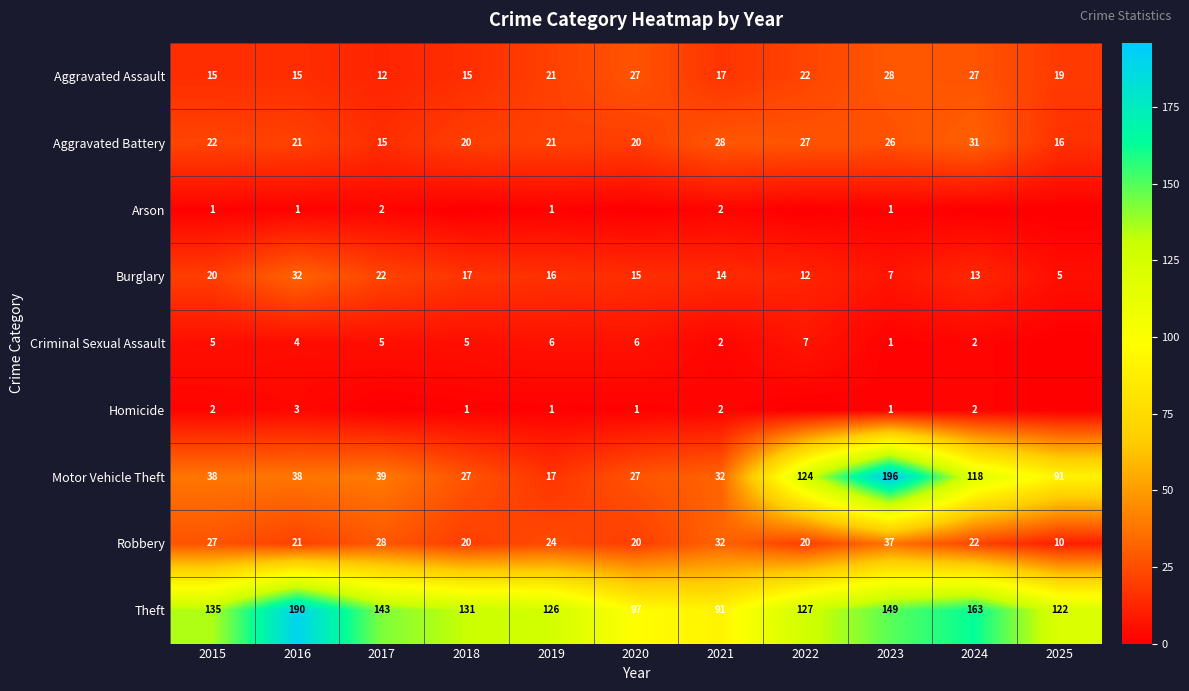

What value does the Robbery series have at 2016, to the nearest 5?

20